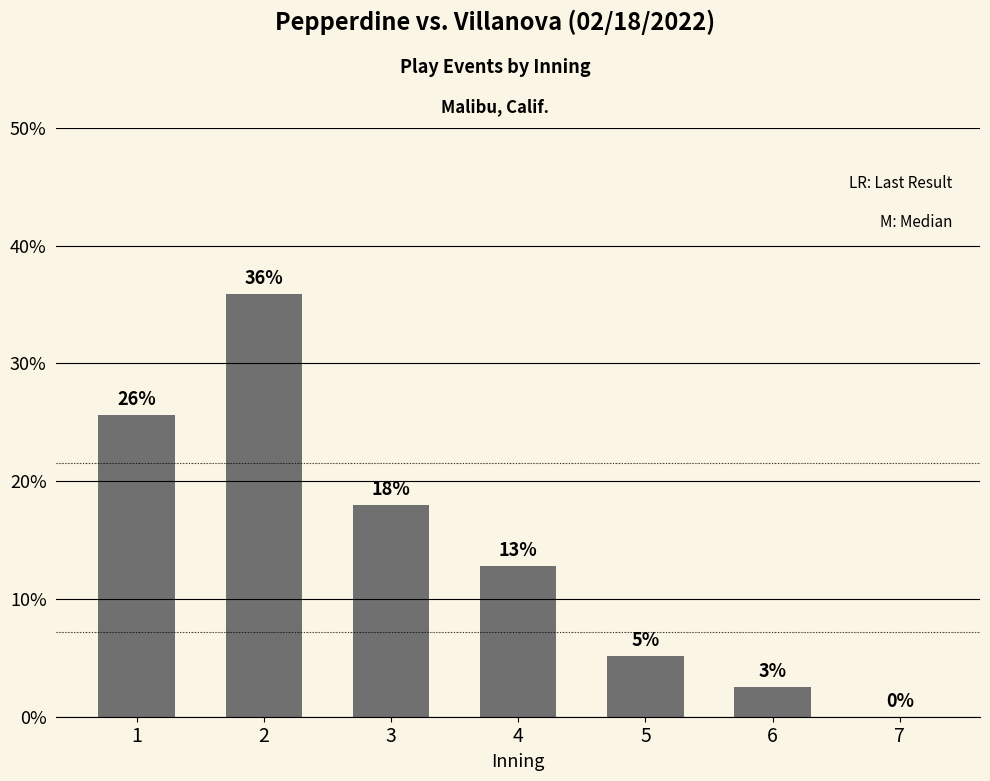

Which label corresponds to the smallest value in the chart?

7